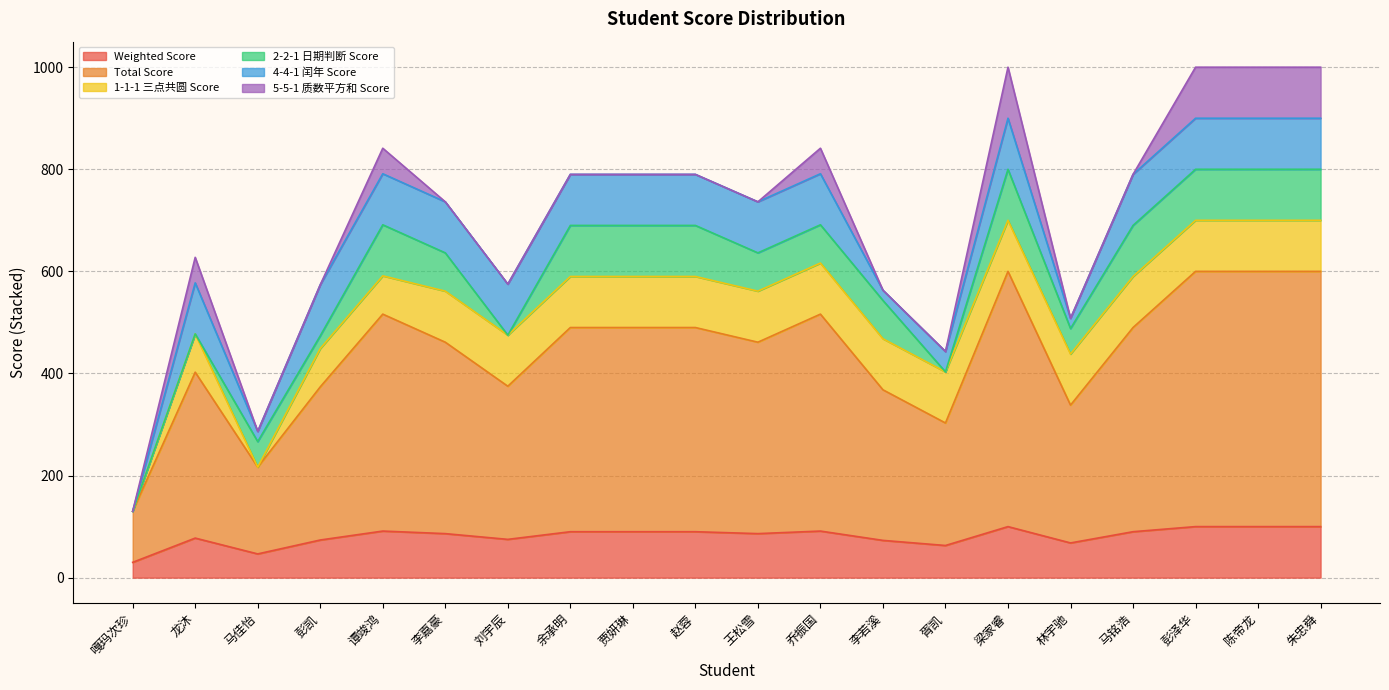

What is the value of the Total Score point at the 6th from the left?

375.0